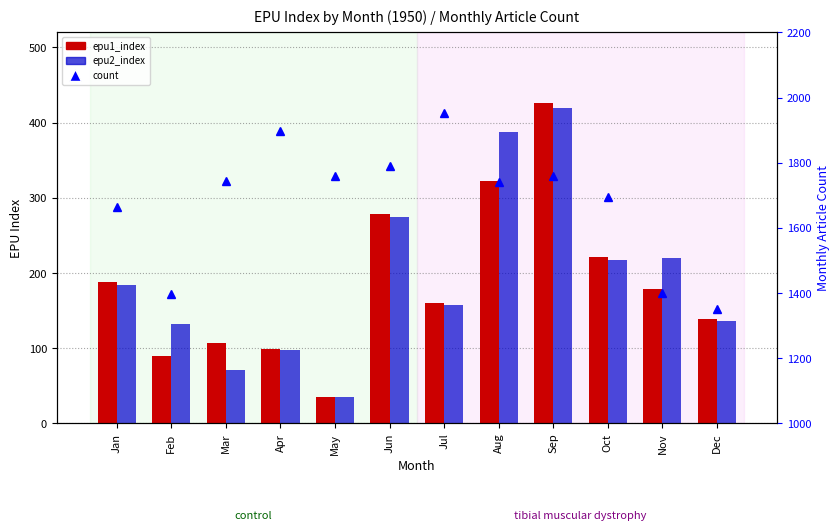

What is the approximate value of epu2_index at Nov?

219.5